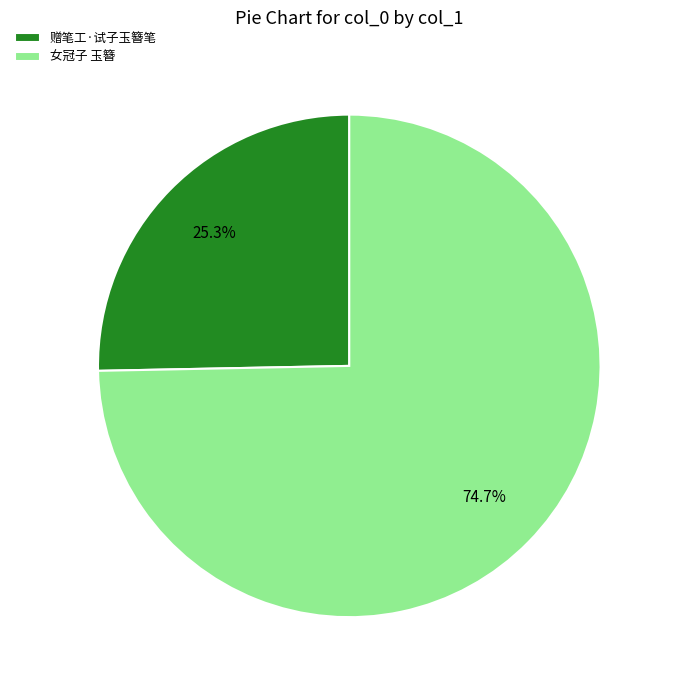

Count the number of slices in the pie.

2